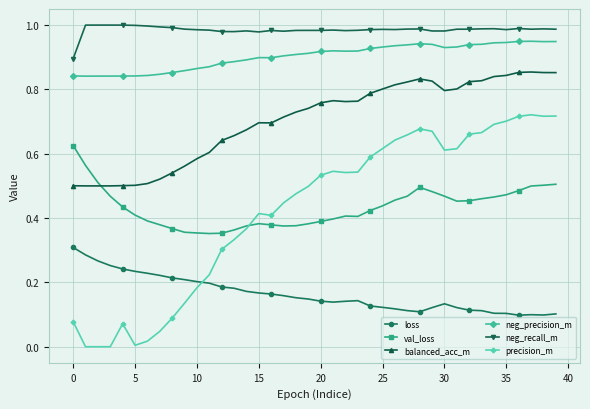

List the series in order of their peak value, lowest first.

loss, val_loss, precision_m, balanced_acc_m, neg_precision_m, neg_recall_m